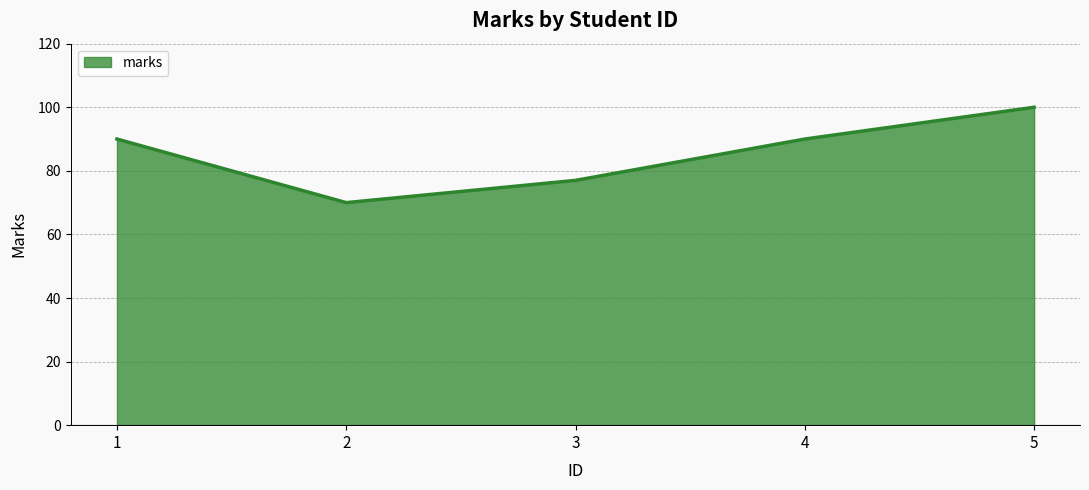

The chart shows a value of 23 at 3. True or false?

False